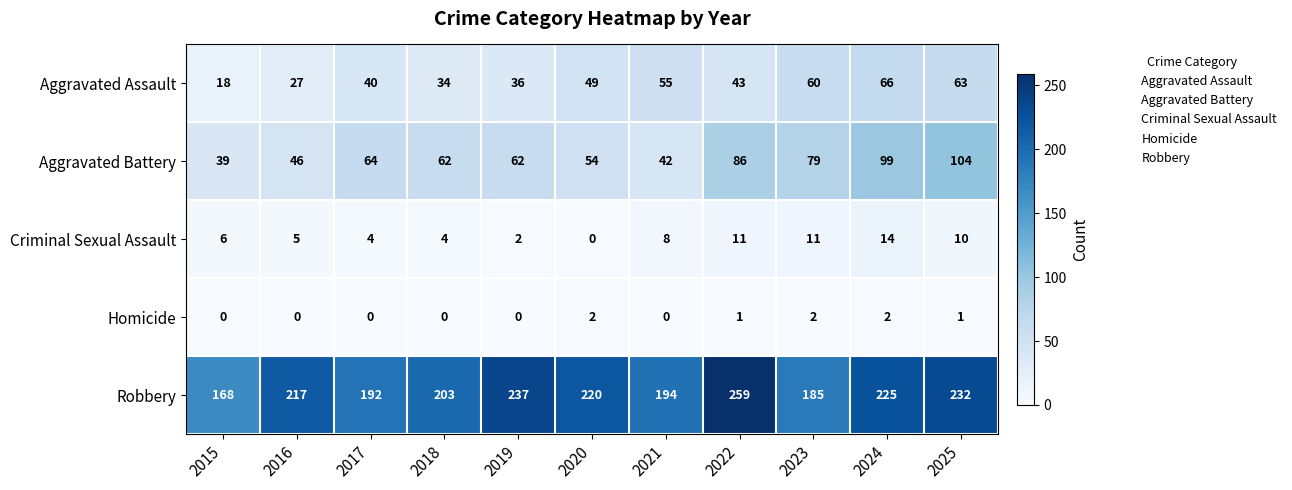

Where is Criminal Sexual Assault nearest to the value 7?

2015